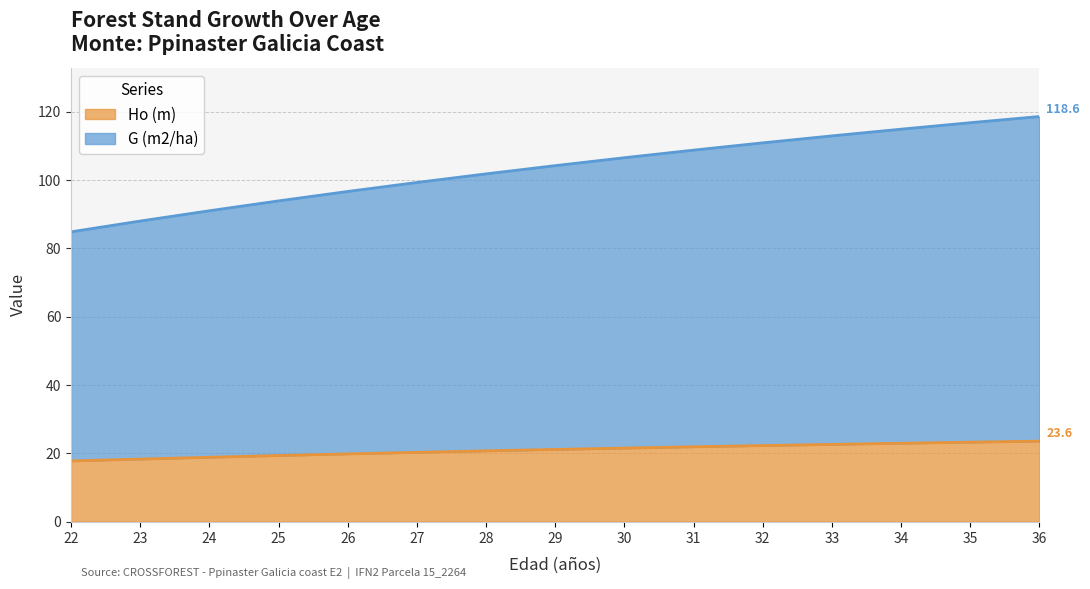

At 24, list the series in order from largest to smallest.

G (m2/ha), Ho (m)